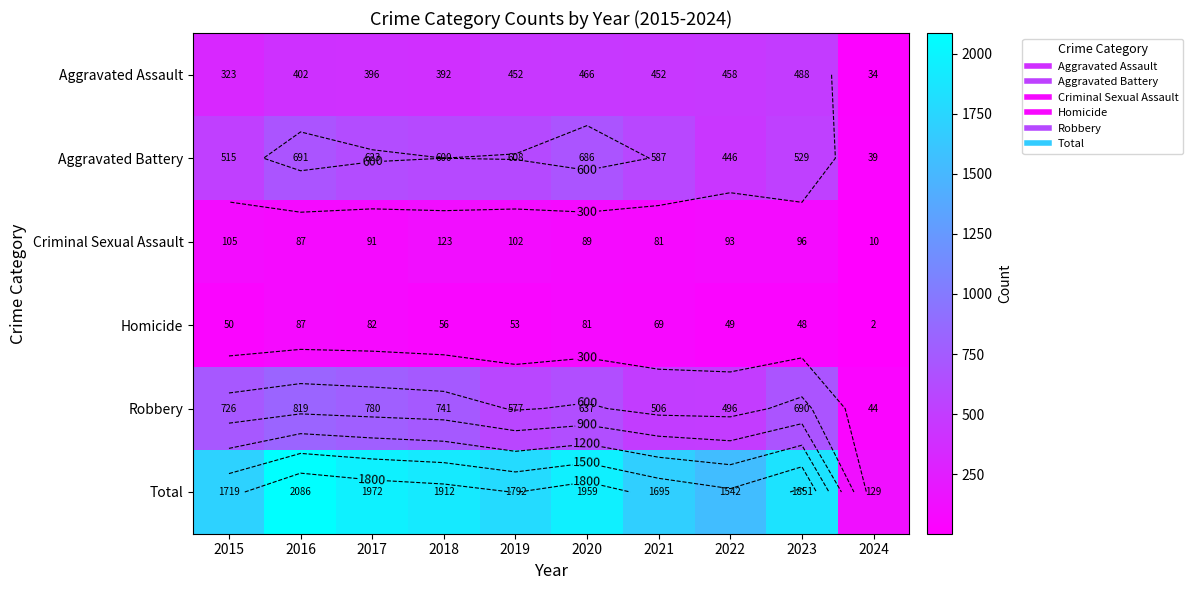

How many values in the Robbery series are below 690?

5